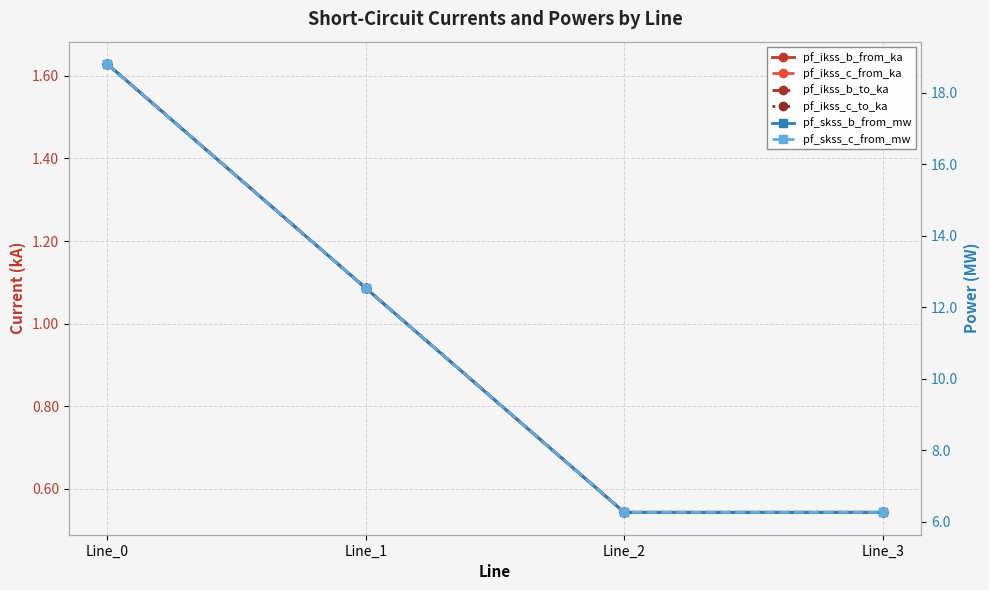

Is this an area chart (filled region under the line)?

No